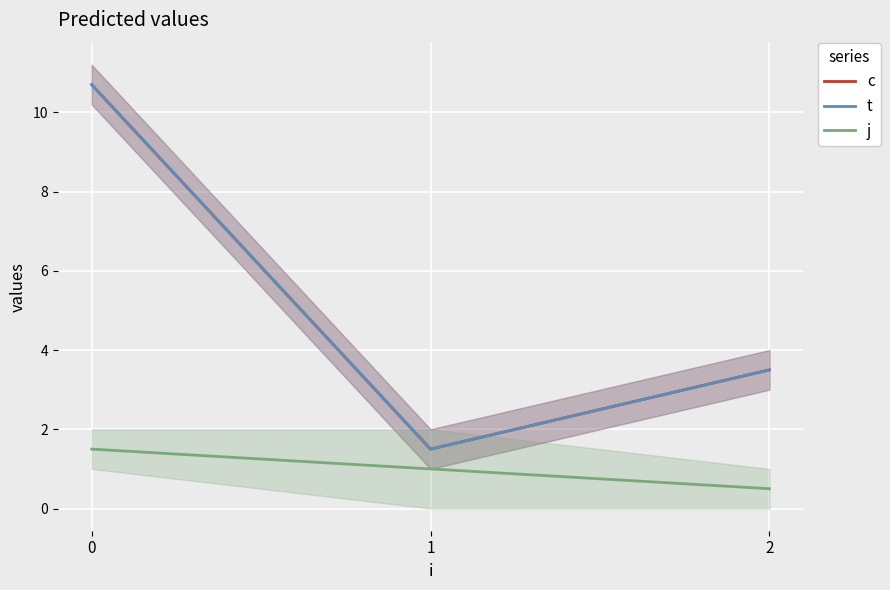

At 2, list the series in order from smallest to largest.

j, c, t